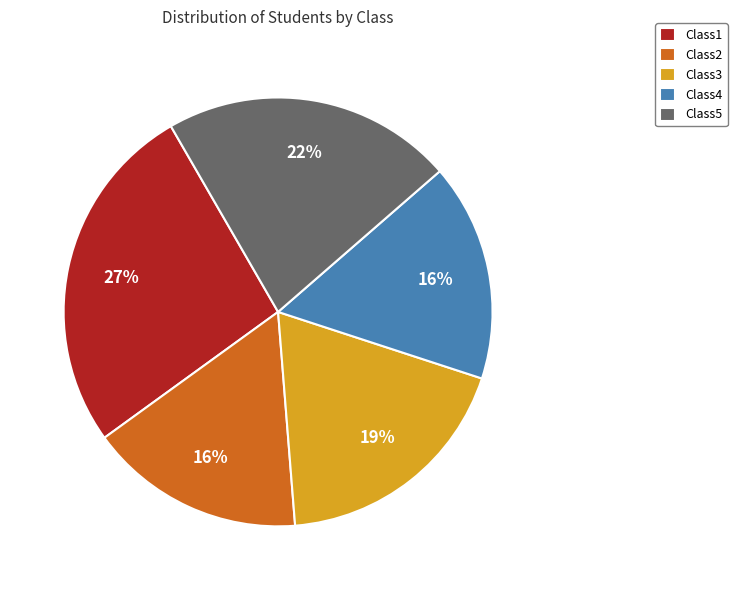

Is the sum of Class4 and Class2 greater than half?

No